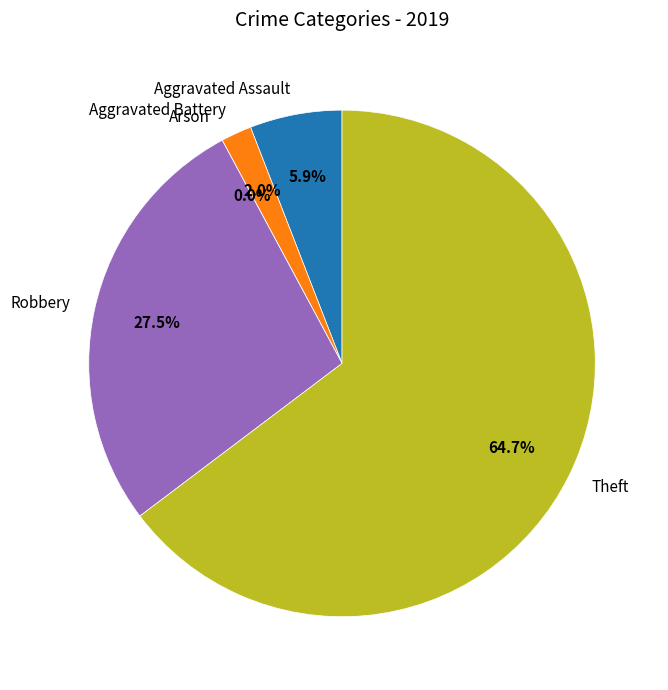

How many slices are in this pie chart?

5